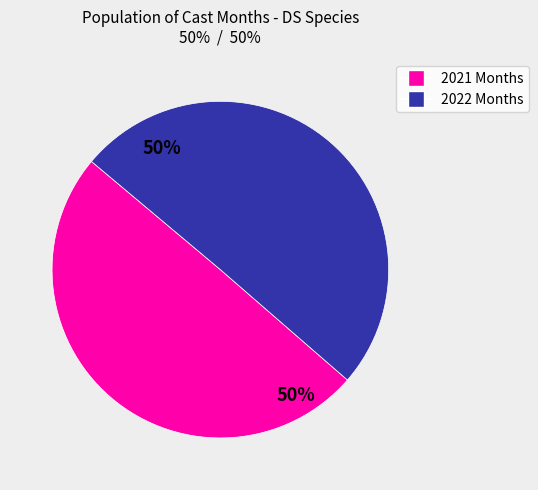

To the nearest percent, what is the average slice percentage?

50%